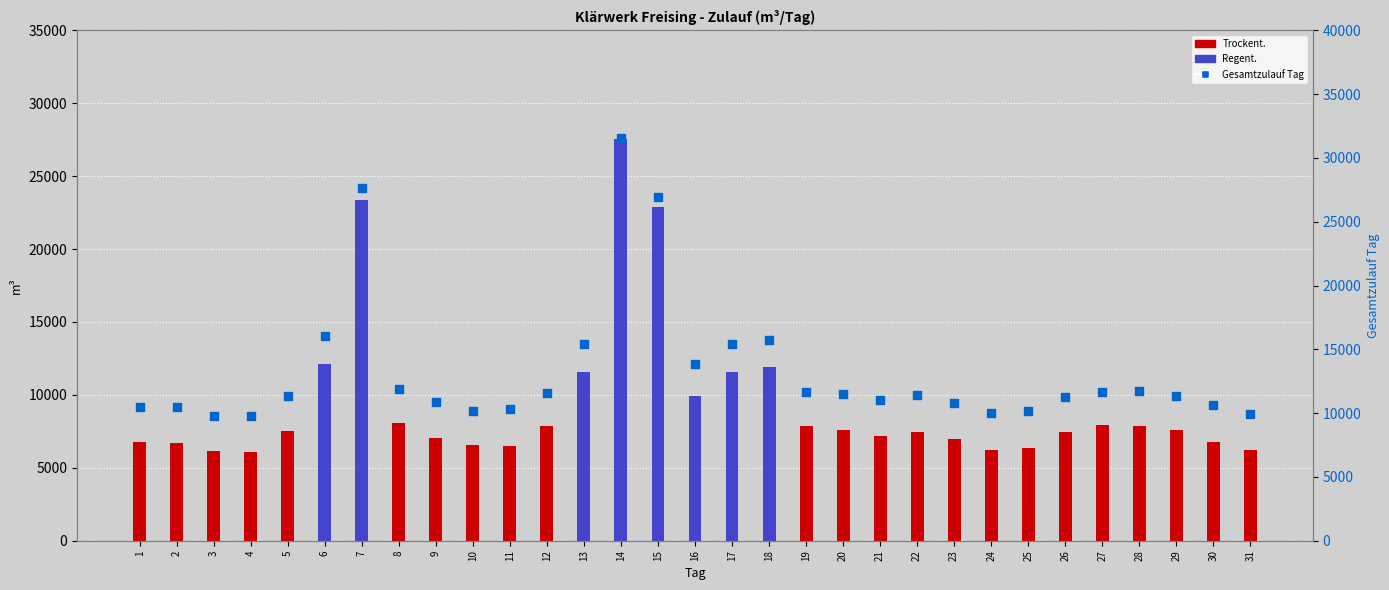

Which series contains the highest Y value?

Gesamtzulauf Tag